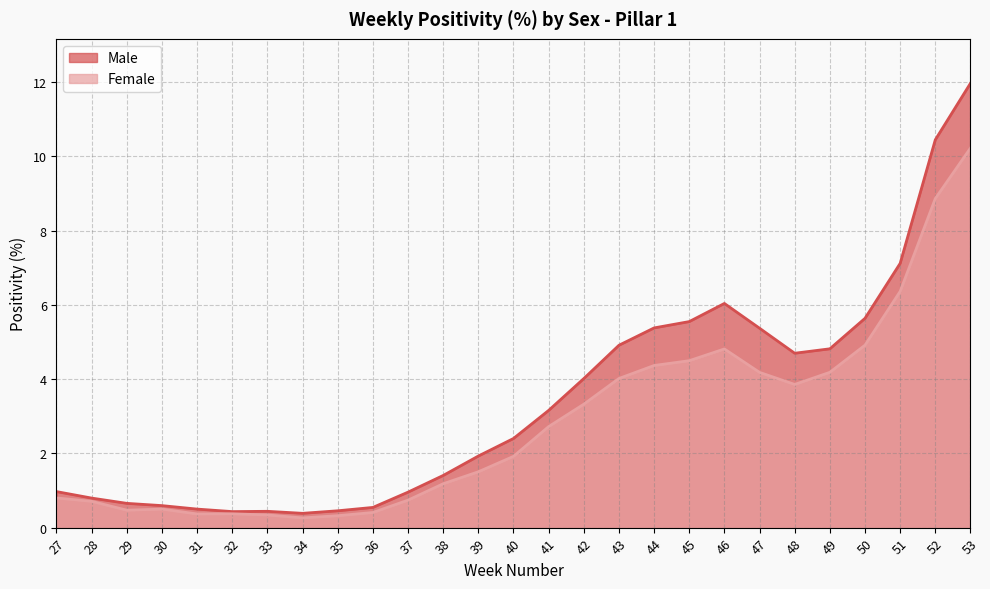

Which series has the largest range (max minus min)?

Male